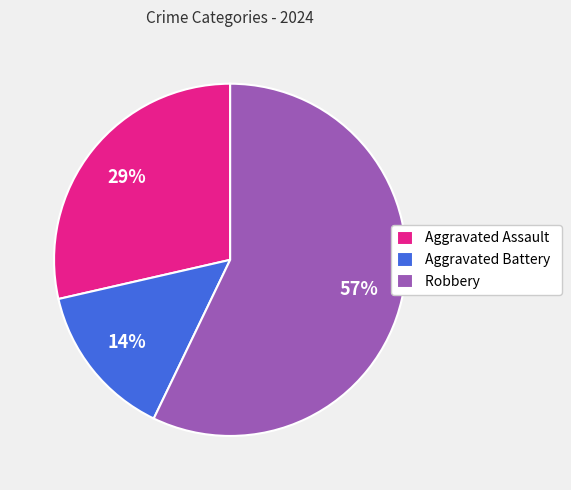

Between Aggravated Assault and Robbery, which is larger?

Robbery